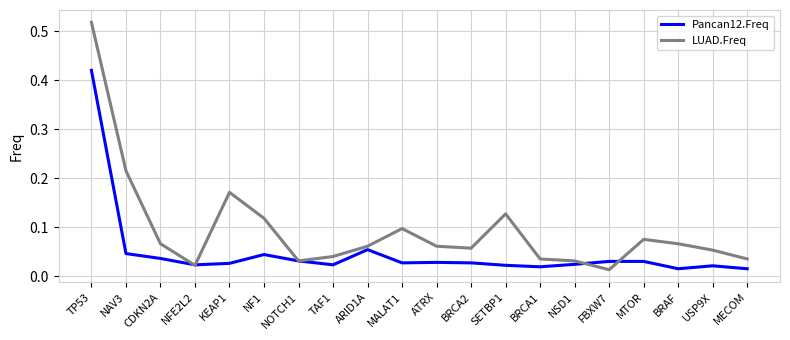

Is it true that LUAD.Freq equals 0.1 at ATRX?

True